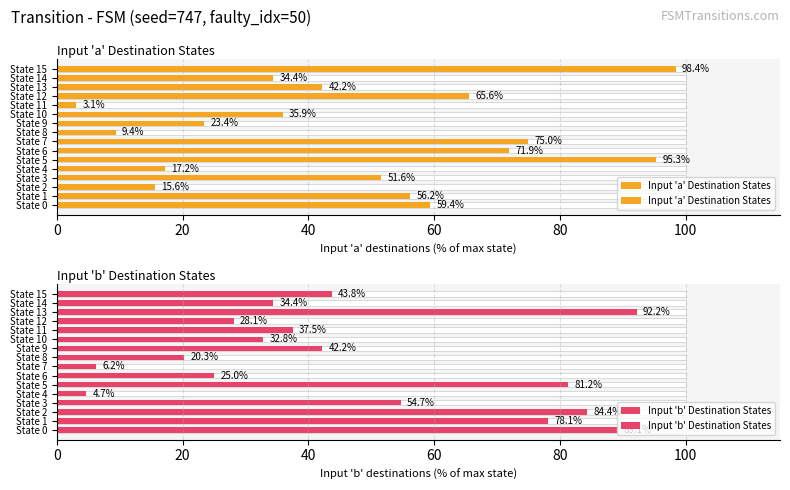

What are all the series names shown in the legend?

Input 'a' Destination States, Input 'b' Destination States